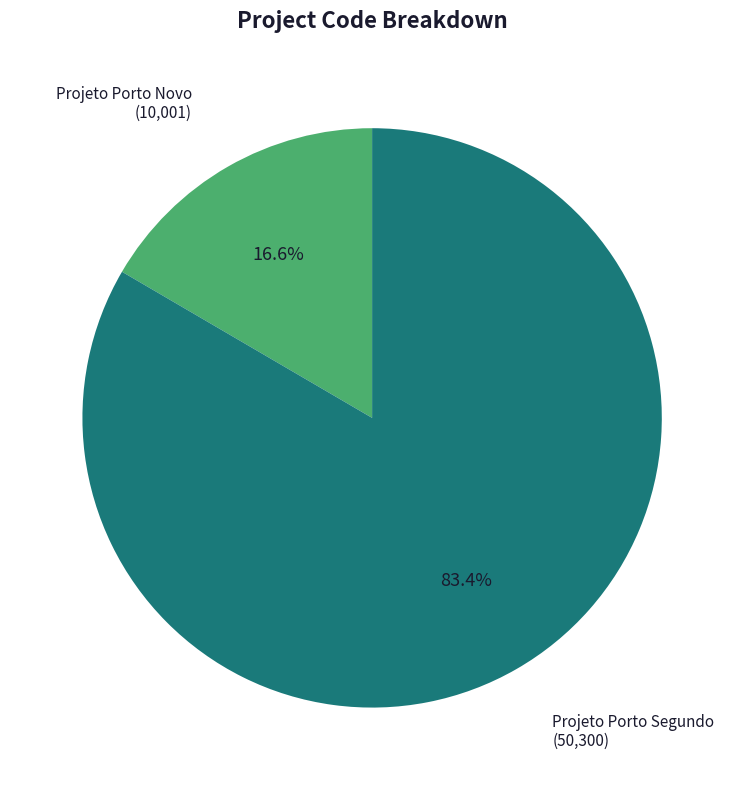

Approximately how many times larger is the value at Projeto Porto Segundo compared to Projeto Porto Novo?

5.0